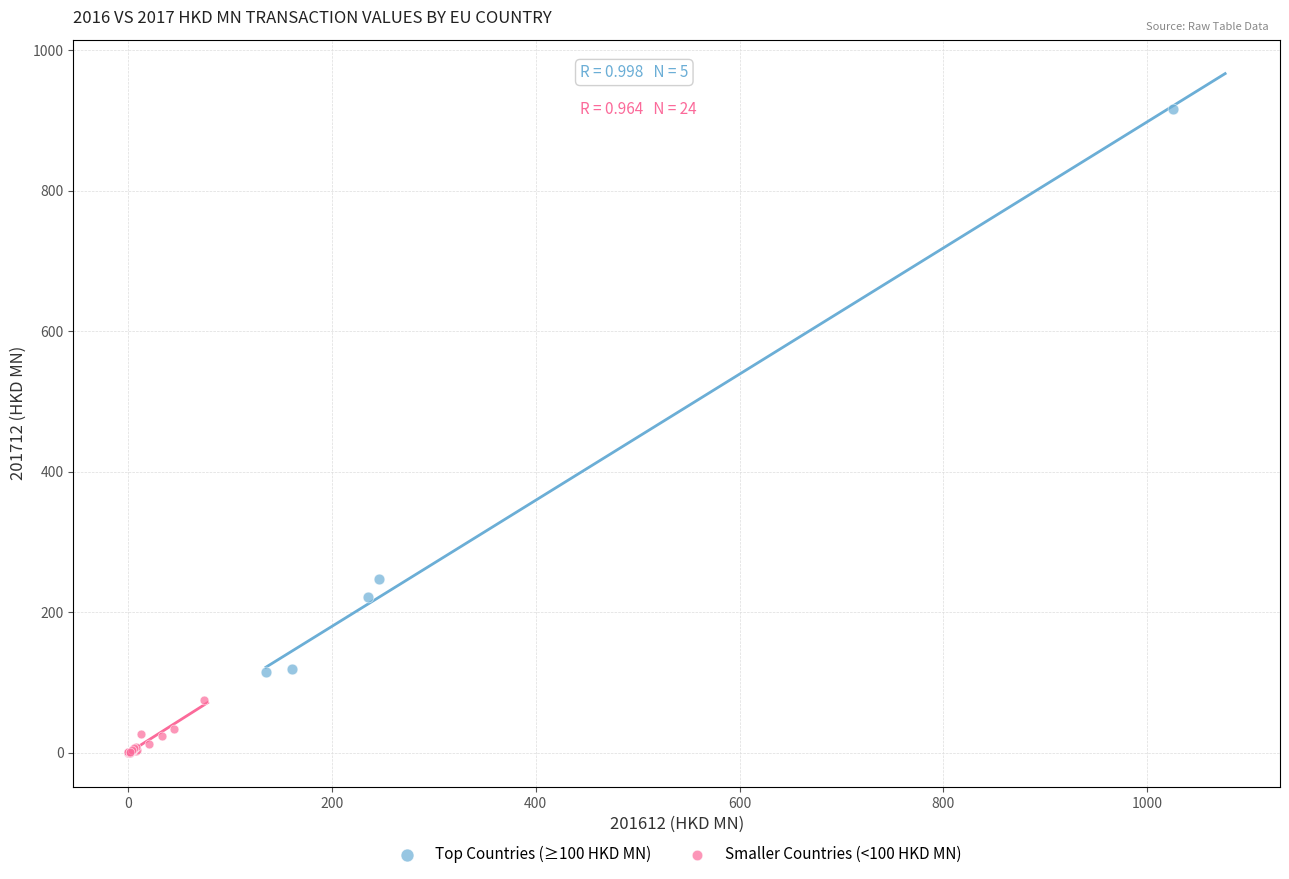

Which series contains the highest Y value?

Top Countries (≥100 HKD MN)